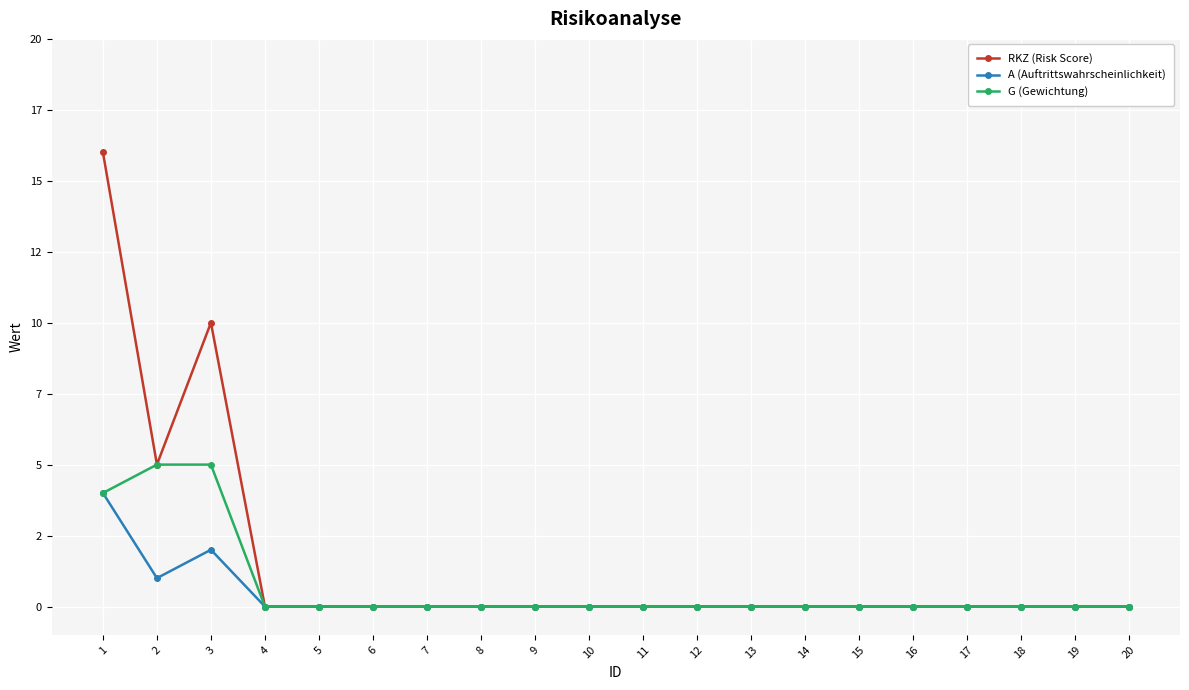

The A (Auftrittswahrscheinlichkeit) series shows 3 at 14. True or false?

False